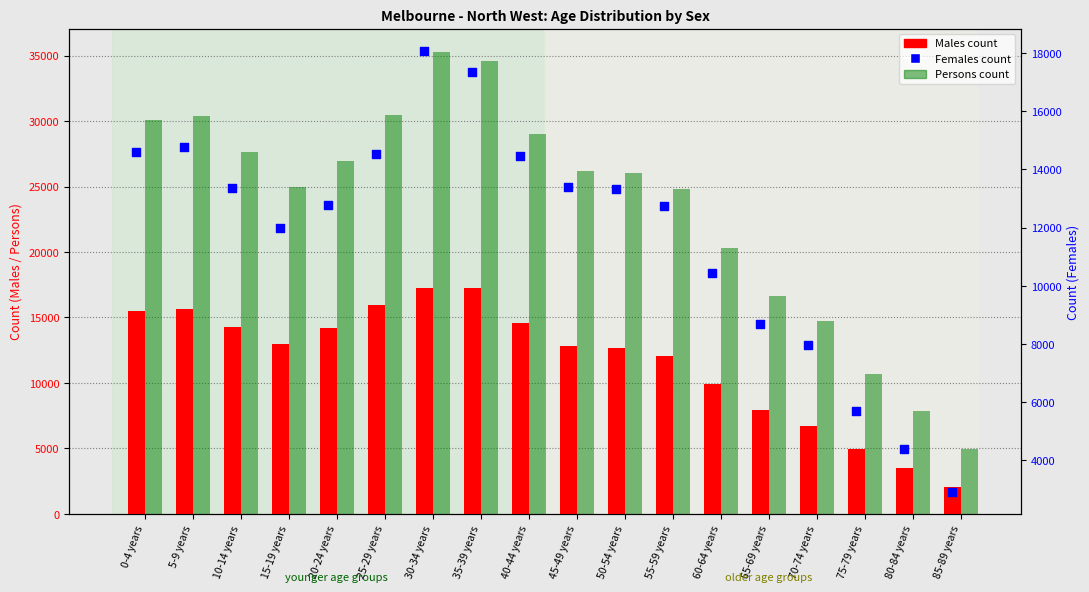

Which series contains the highest Y value?

Persons